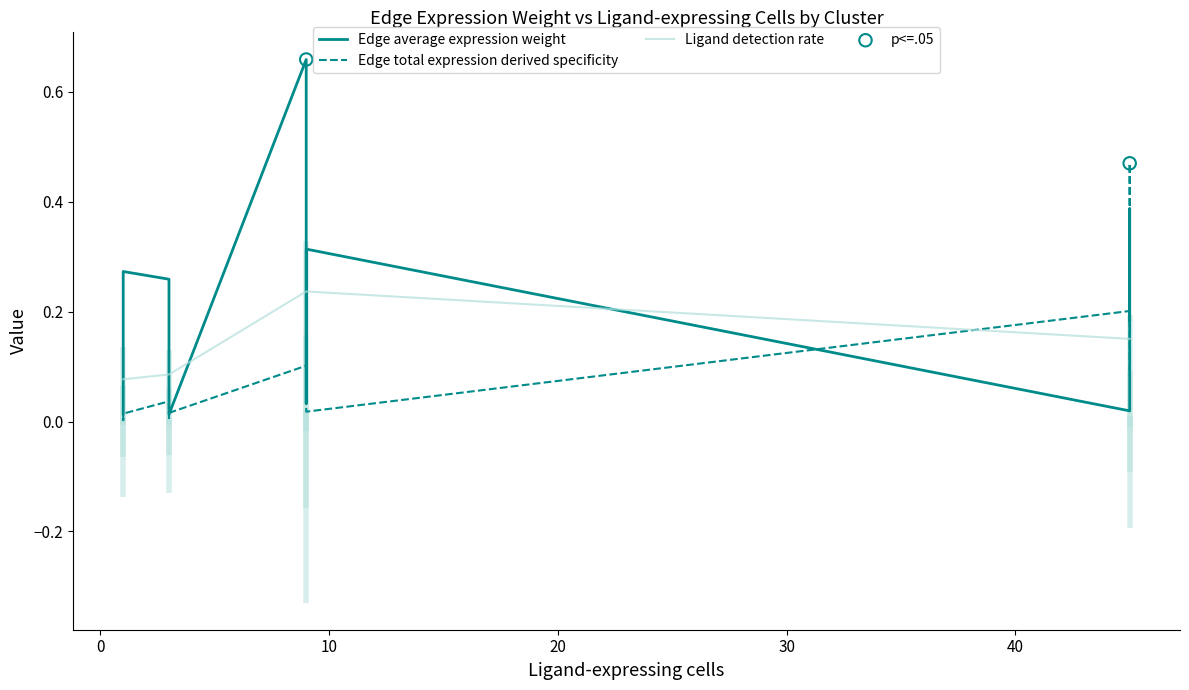

Which series contains the highest Y value?

Edge average expression weight